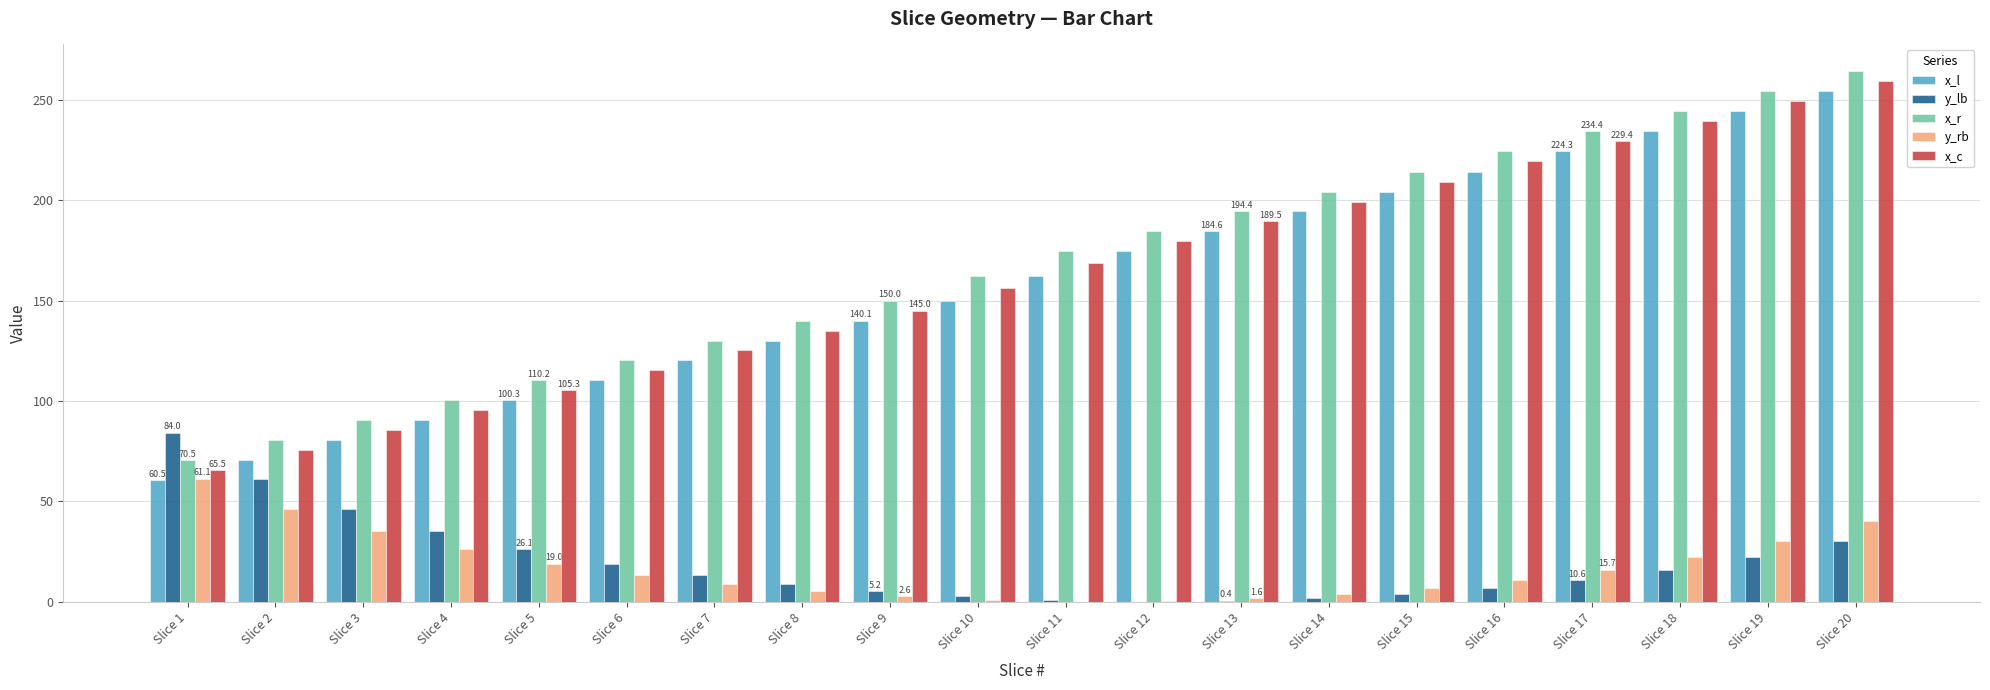

Is the value of y_lb at Slice 11 greater than the value of x_l at Slice 10?

No